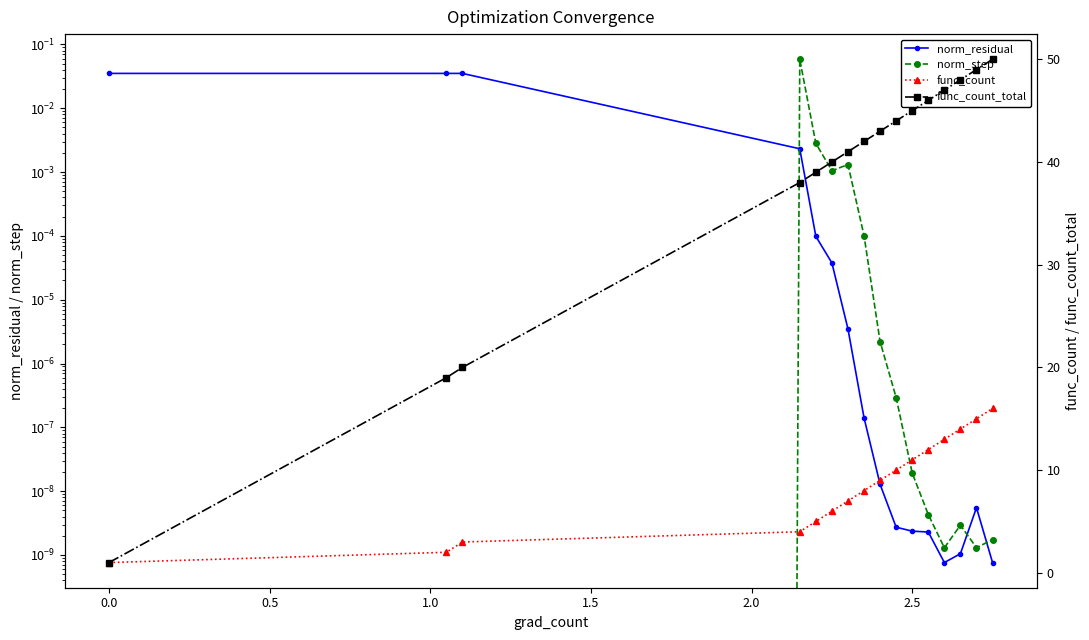

How many values in the func_count_total series are below 43?

8